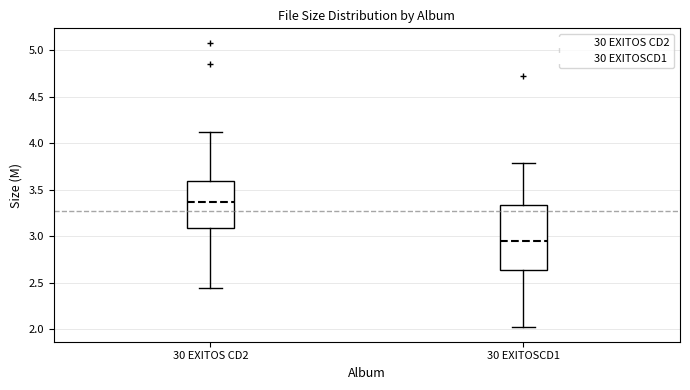

Which box is the tallest, from its lower edge to its upper edge?

30 EXITOSCD1